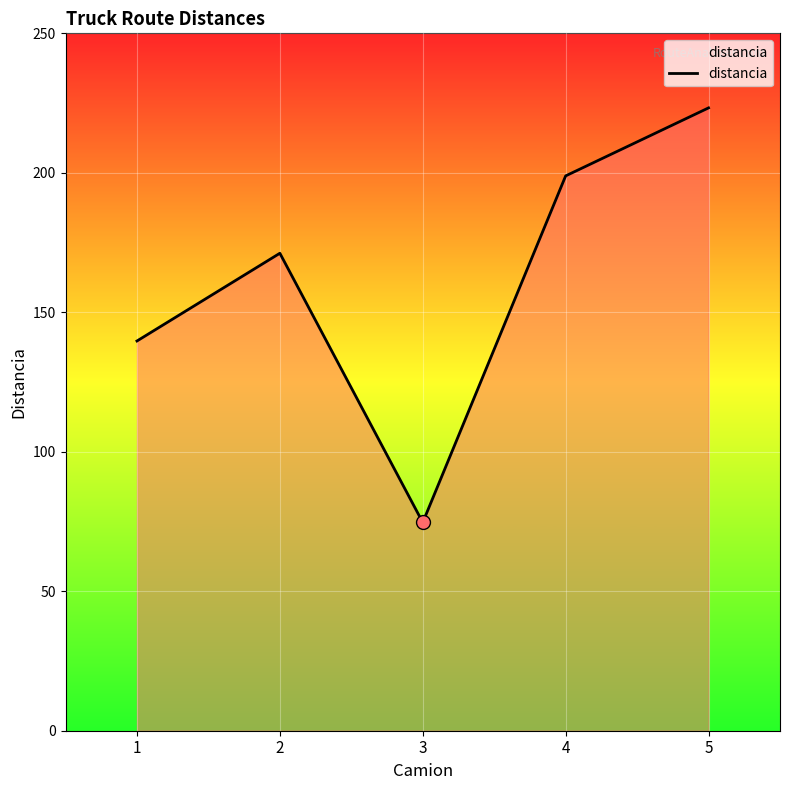

Approximately how many times larger is the value at 3 compared to 5?

0.3